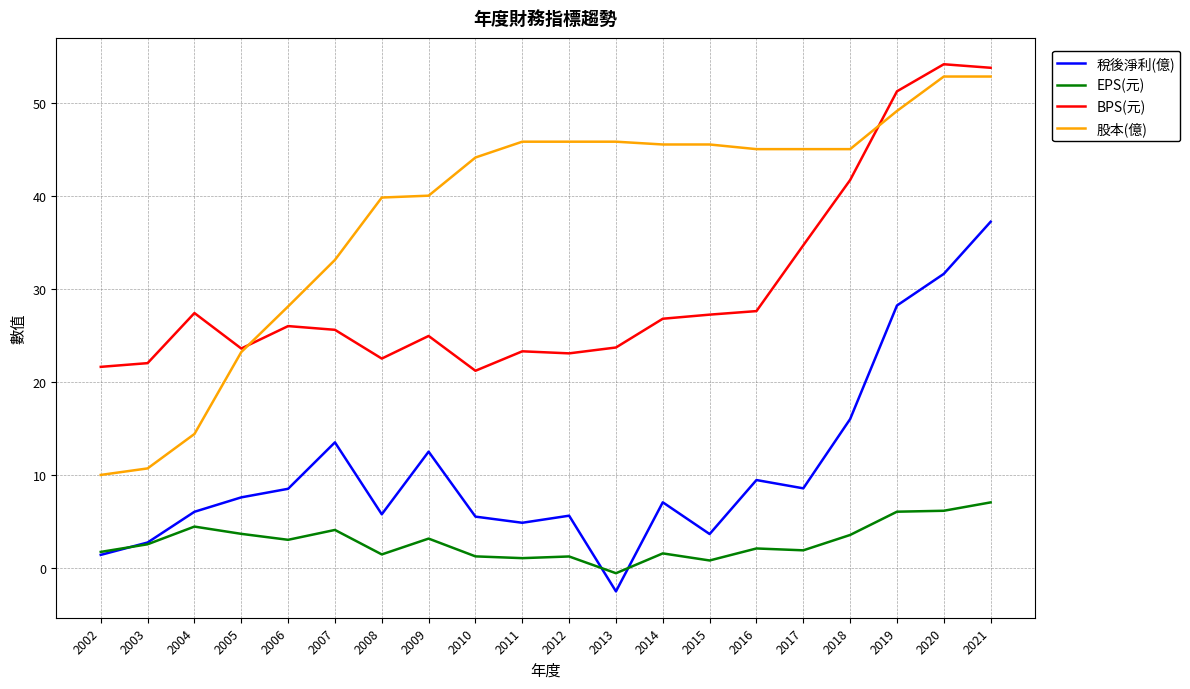

At how many categories does at least one series exceed 8?

20